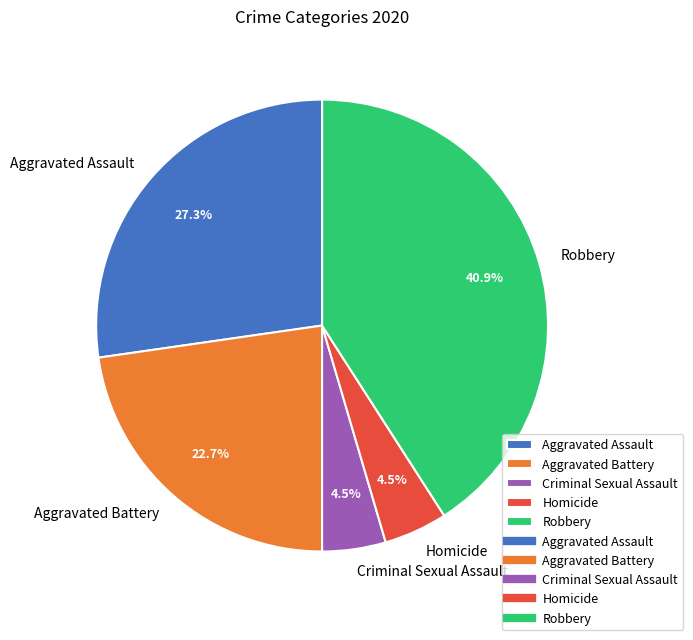

Which has a higher value, Aggravated Assault or Criminal Sexual Assault?

Aggravated Assault